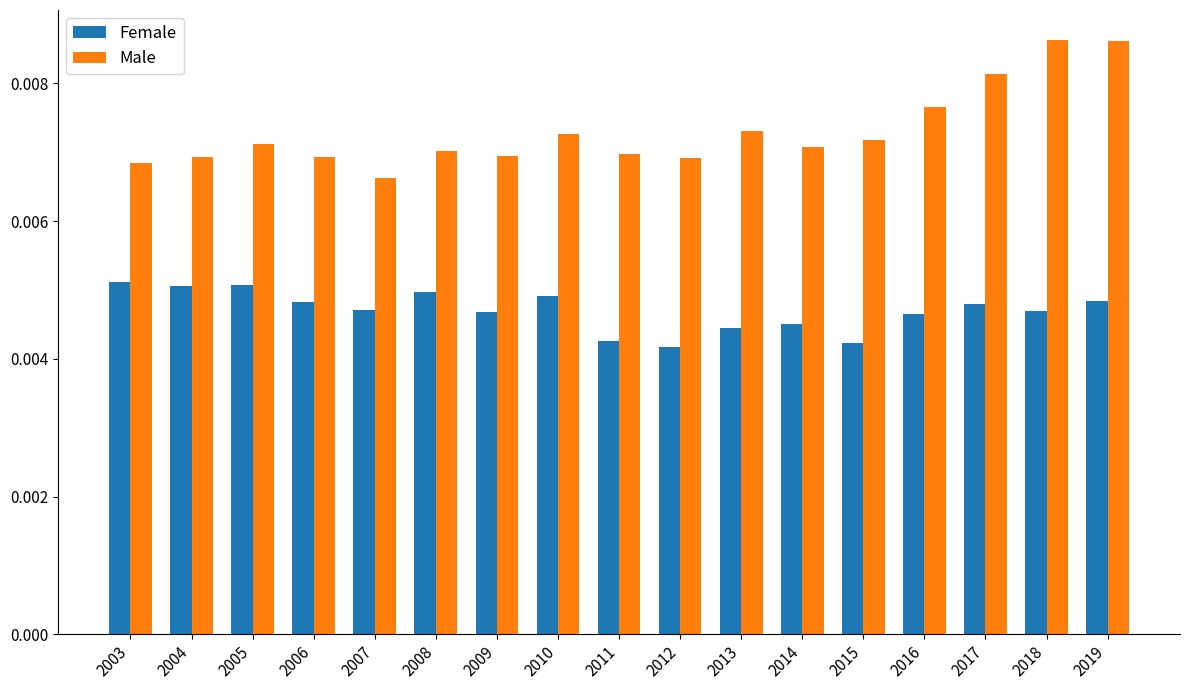

Count the Male values in the range 0 to 1.

17